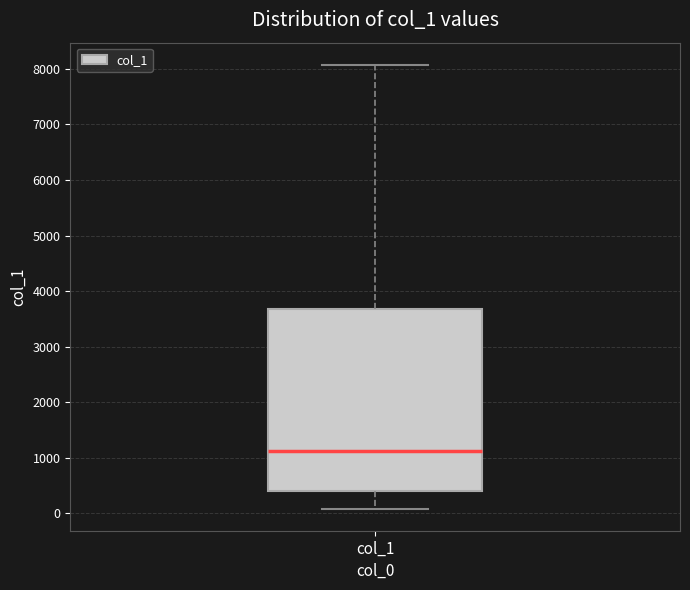

Read this box plot against the y-axis: the position of the median line, the range covered by the box, and the ends of both whiskers. The values are not printed on the chart, so give them approximately, as read against the axis.

median 1100, box 400 to 3700, whiskers 100 to 8100